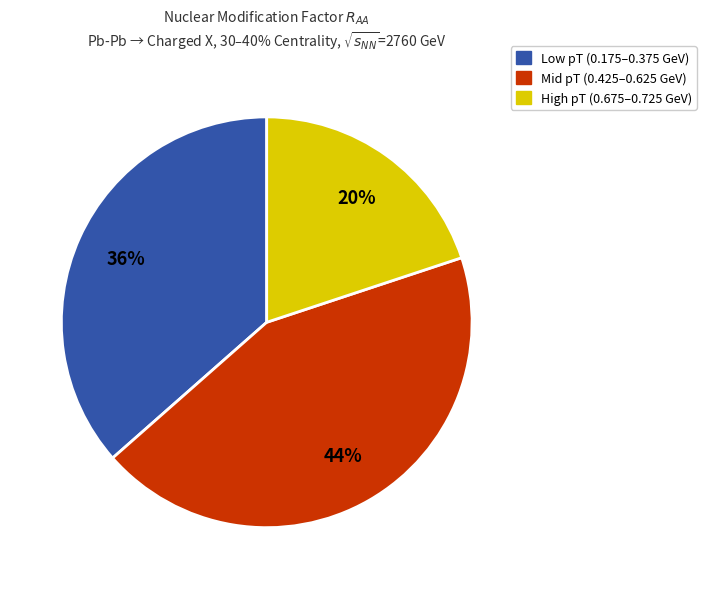

True or false: High pT (0.675–0.725 GeV) accounts for 25% of the total.

False